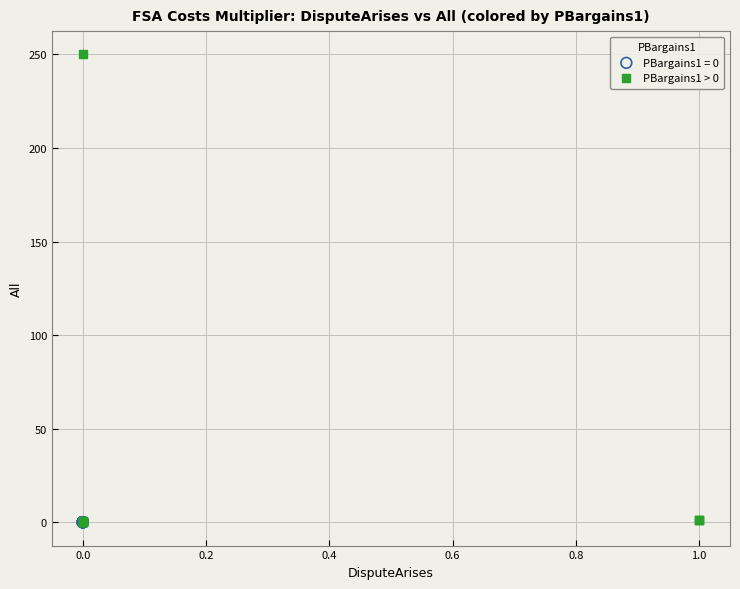

Which series reaches the maximum Y coordinate?

PBargains1 > 0